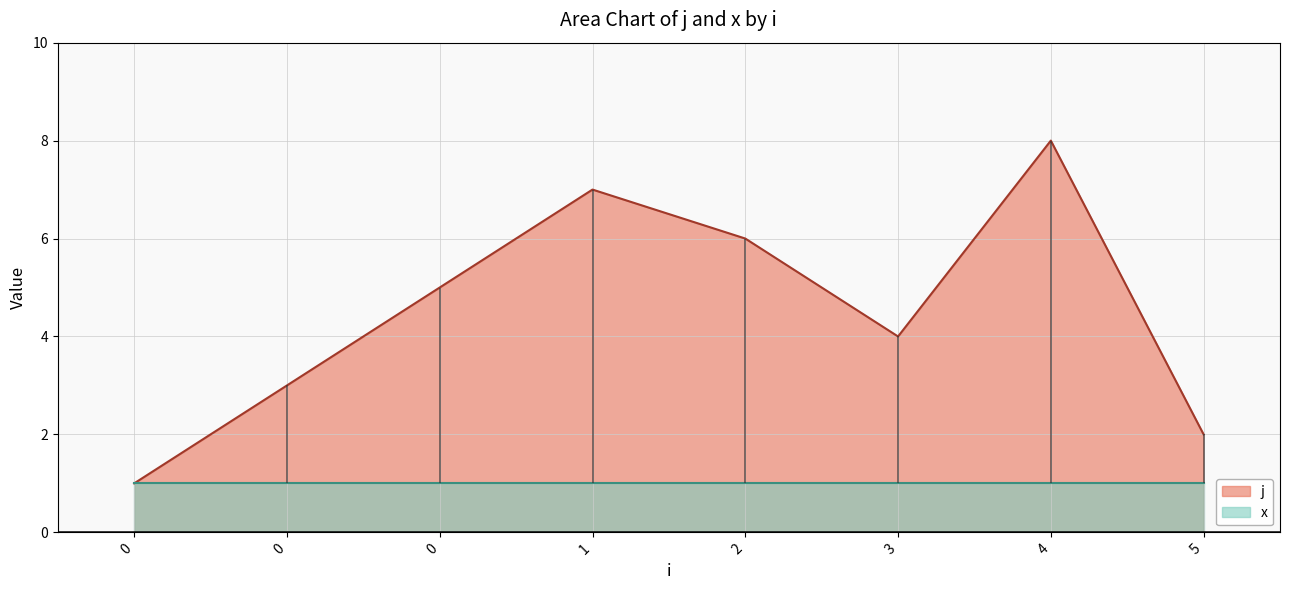

What is the change in value from 2 to 3?

-2